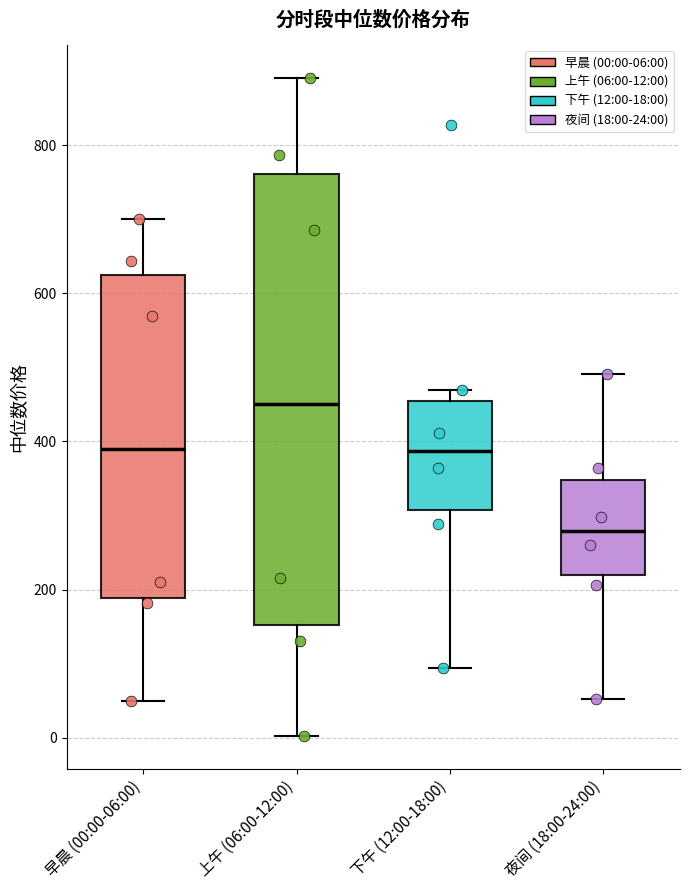

Where is the lower edge of the box for 下午 (12:00-18:00) on the y-axis? The values are not printed on the chart, so give them approximately, as read against the axis.

300